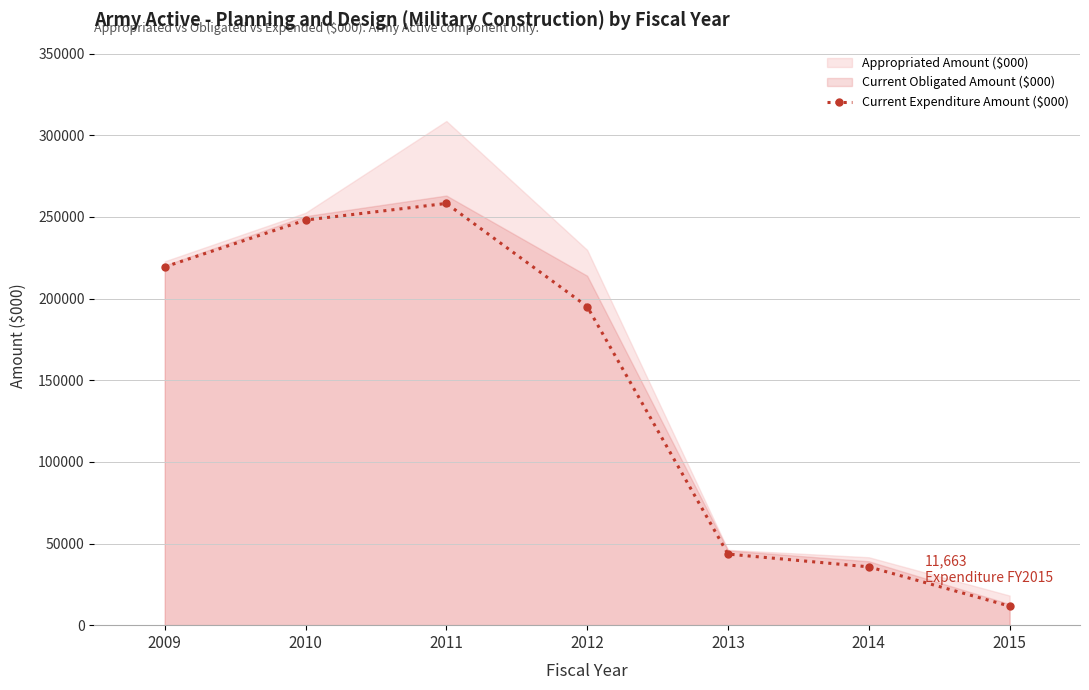

True or false: the data shows 15169 at 2015.

False